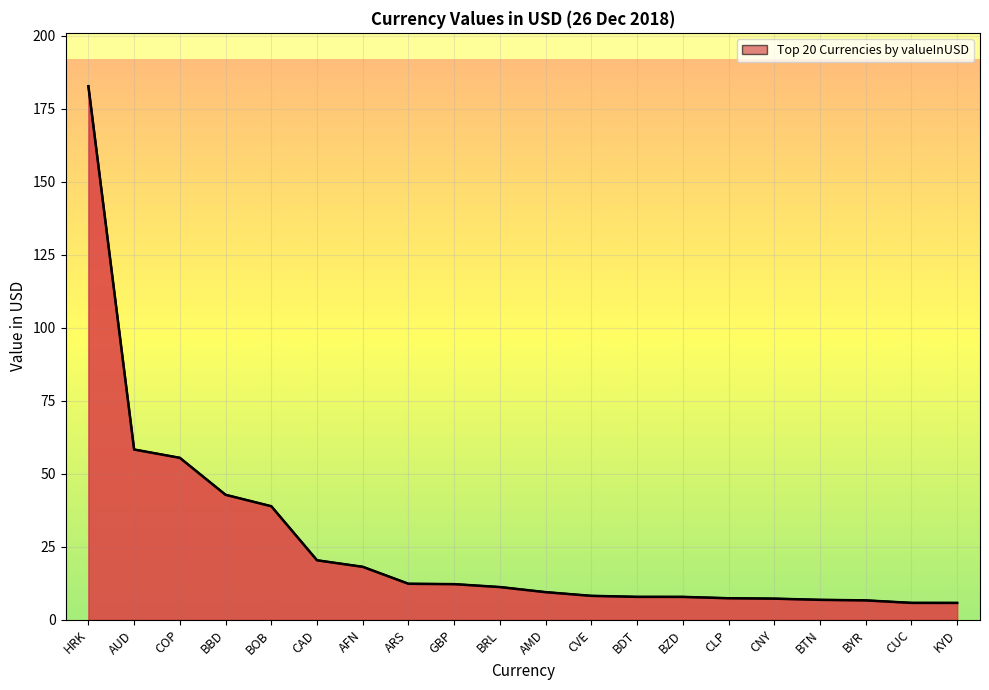

How many categories are shown in the chart?

20